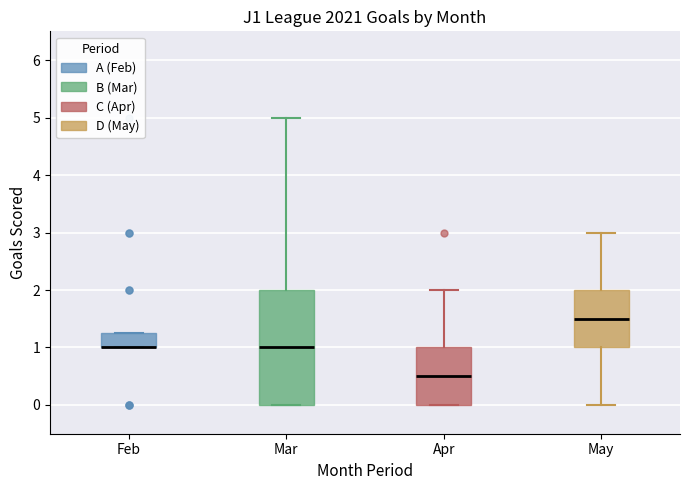

Reading left to right, transcribe this box plot: for each box, give where its median line is, the range the box spans, and where its two whiskers end, as read against the y-axis. The values are not printed on the chart, so give them approximately, as read against the axis.

Feb: median 1.0 (drawn on the box's lower edge), box 1.0 to 1.3, whiskers 1.0 to 1.3
Mar: median 1.0, box 0.0 to 2.0, whiskers 0.0 to 5.0
Apr: median 0.5, box 0.0 to 1.0, whiskers 0.0 to 2.0
May: median 1.5, box 1.0 to 2.0, whiskers 0.0 to 3.0